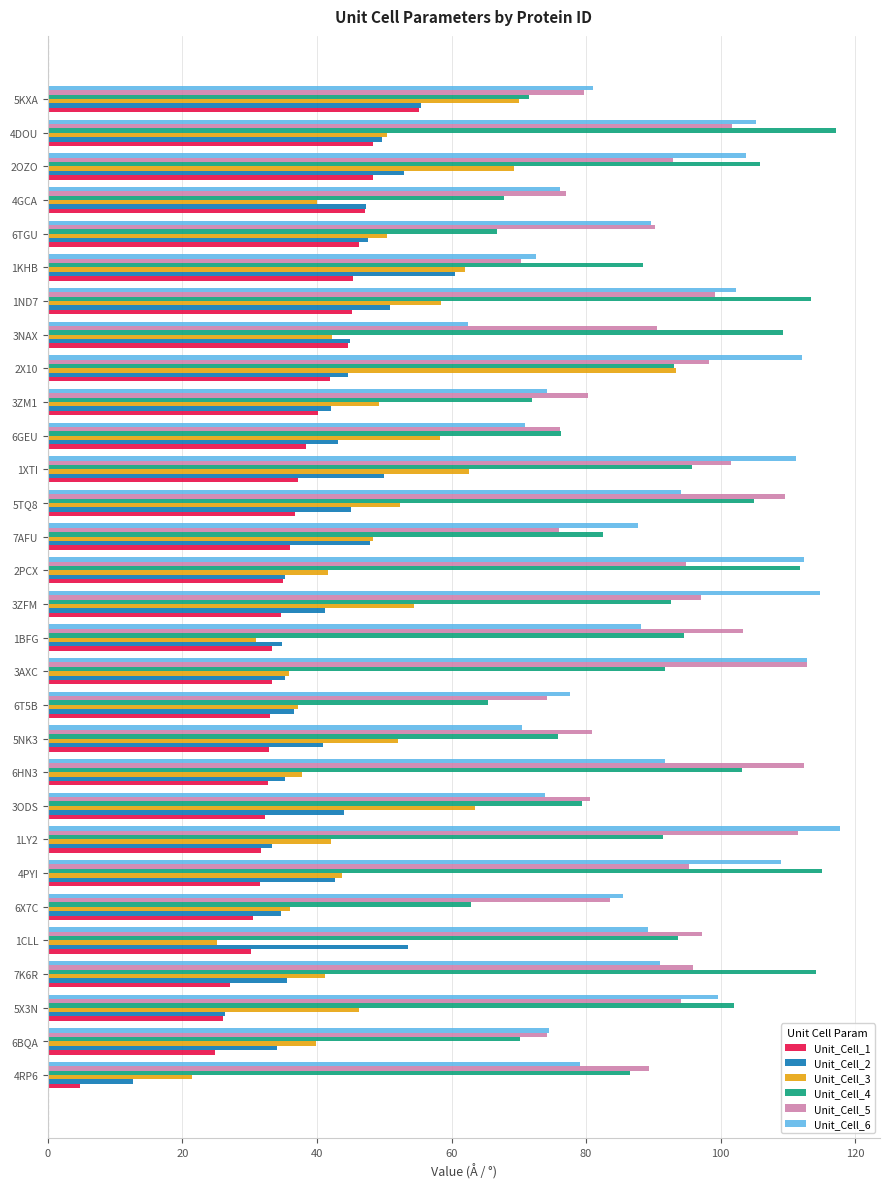

Which series has the widest spread of values?

Unit_Cell_3